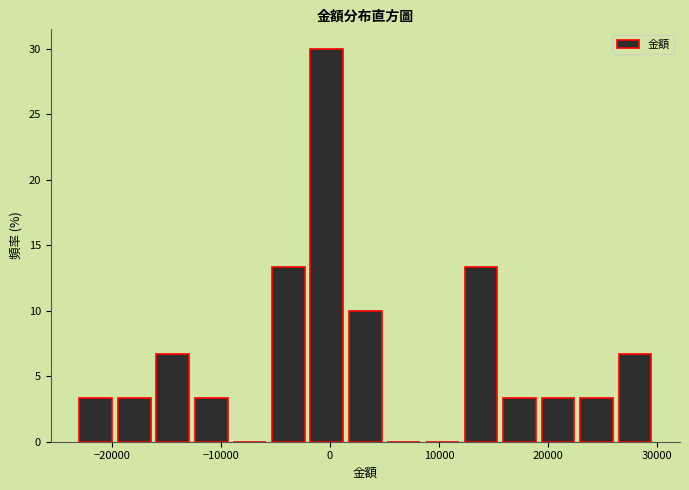

Read against the x-axis, roughly where is the centre of the tallest bar?

0